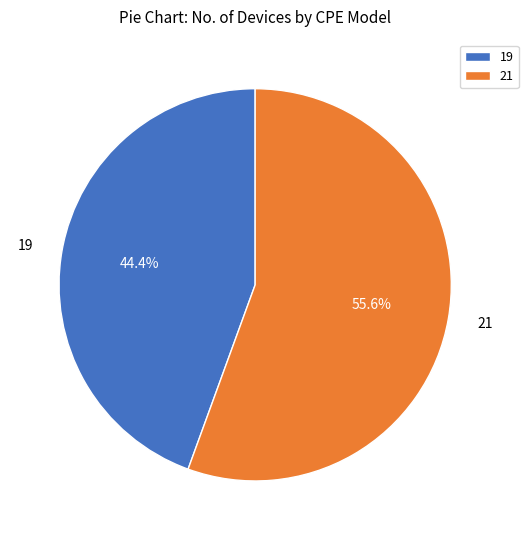

Is there any slice that represents more than half of the pie?

Yes